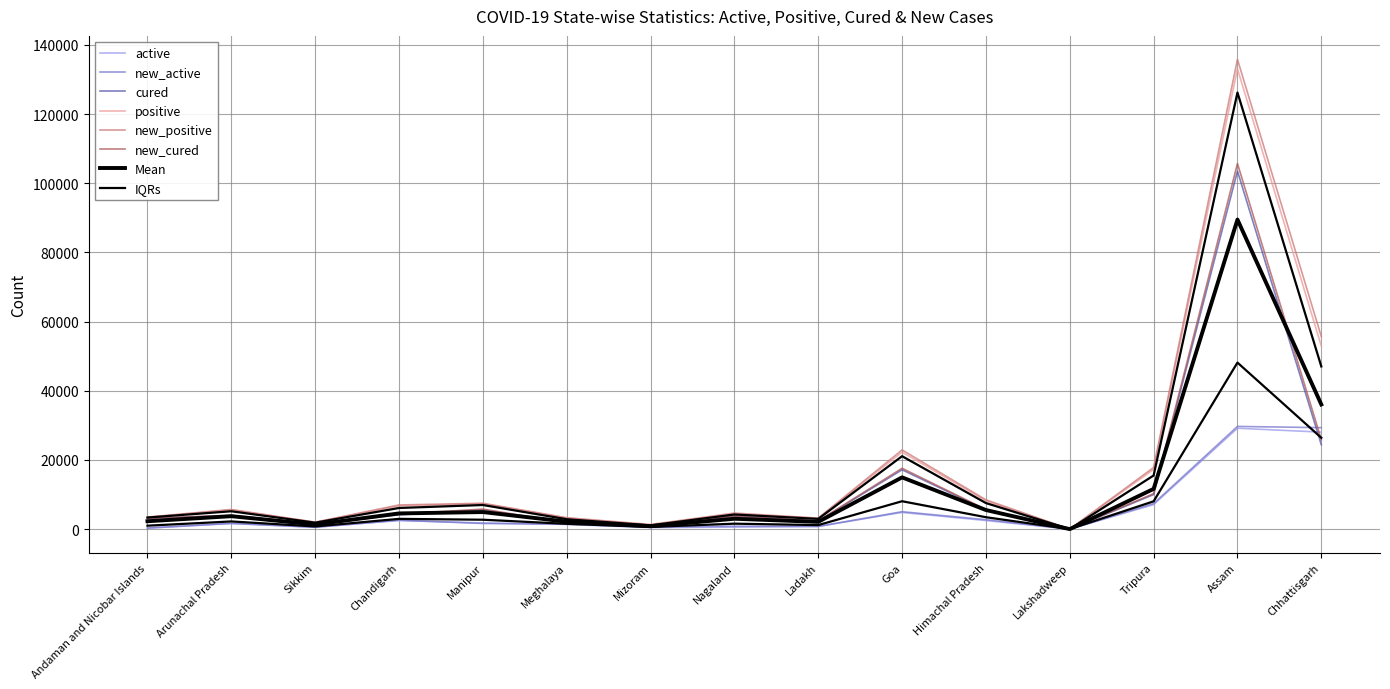

What is the maximum value for new_positive?

135805